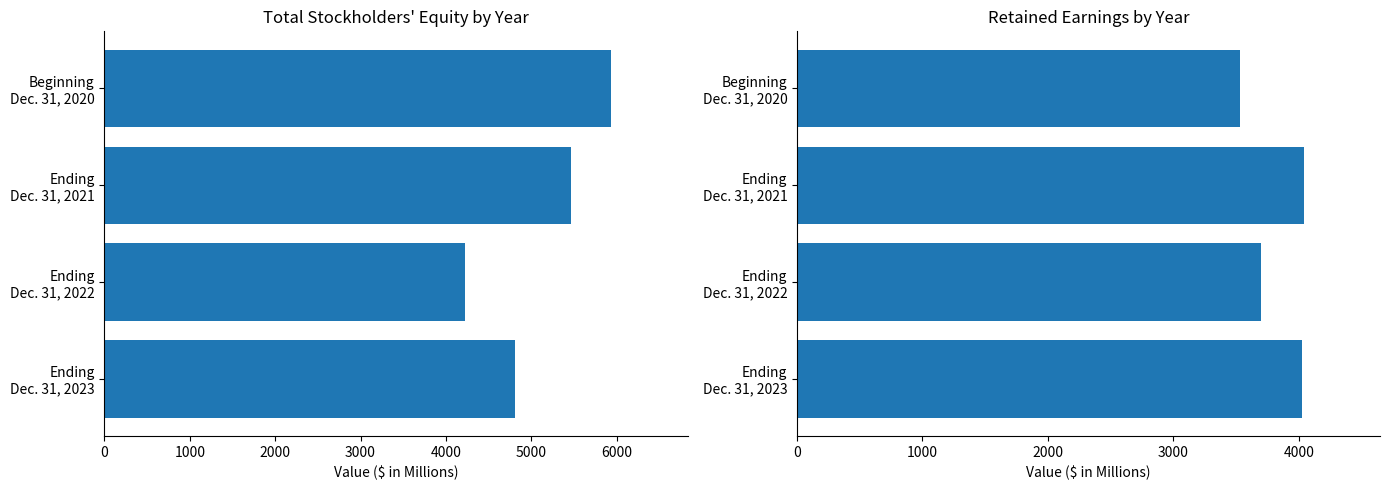

What is the average value of the Total series?

5110.5